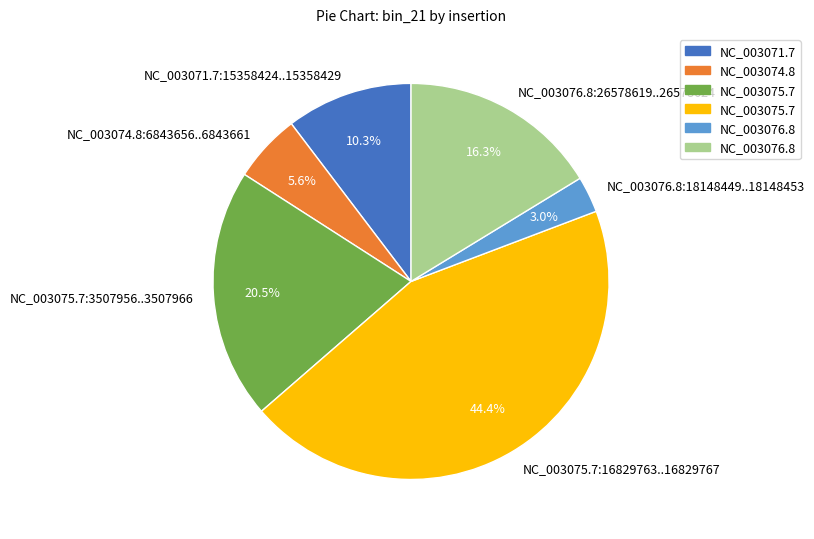

Does NC_003075.7:16829763..16829767 account for over 50% of the chart?

No